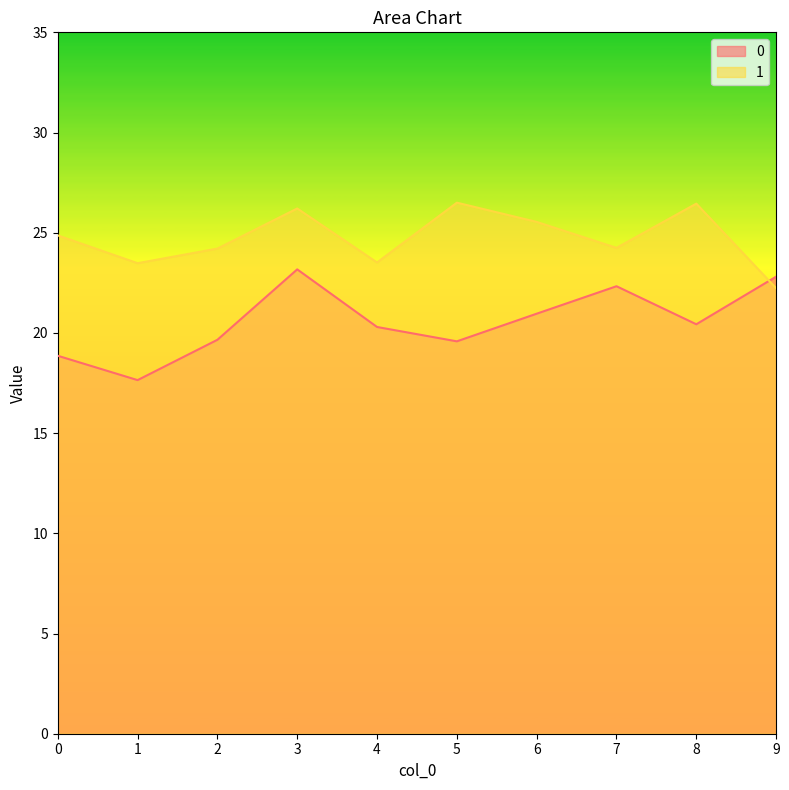

Reading left to right, transcribe all the data shown in this chart.

0: 0=18.9	1=17.6	2=19.7	3=23.2	4=20.3	5=19.6	6=21.0	7=22.3	8=20.4	9=22.8
1: 0=24.9	1=23.5	2=24.2	3=26.2	4=23.5	5=26.5	6=25.5	7=24.2	8=26.5	9=22.2